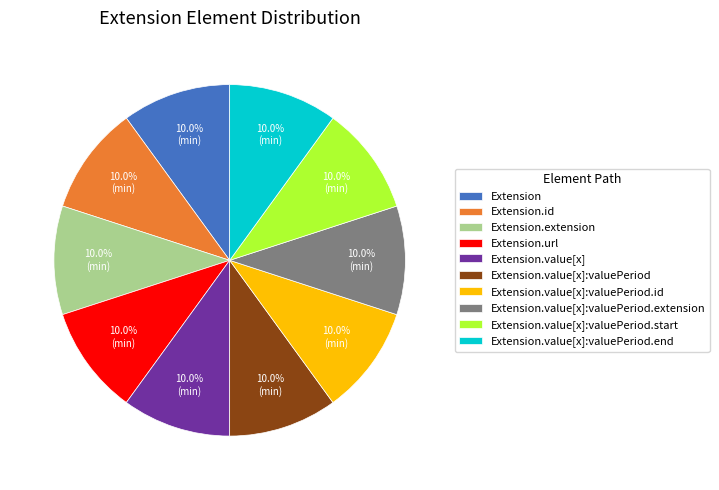

Is there any slice that represents more than half of the pie?

No